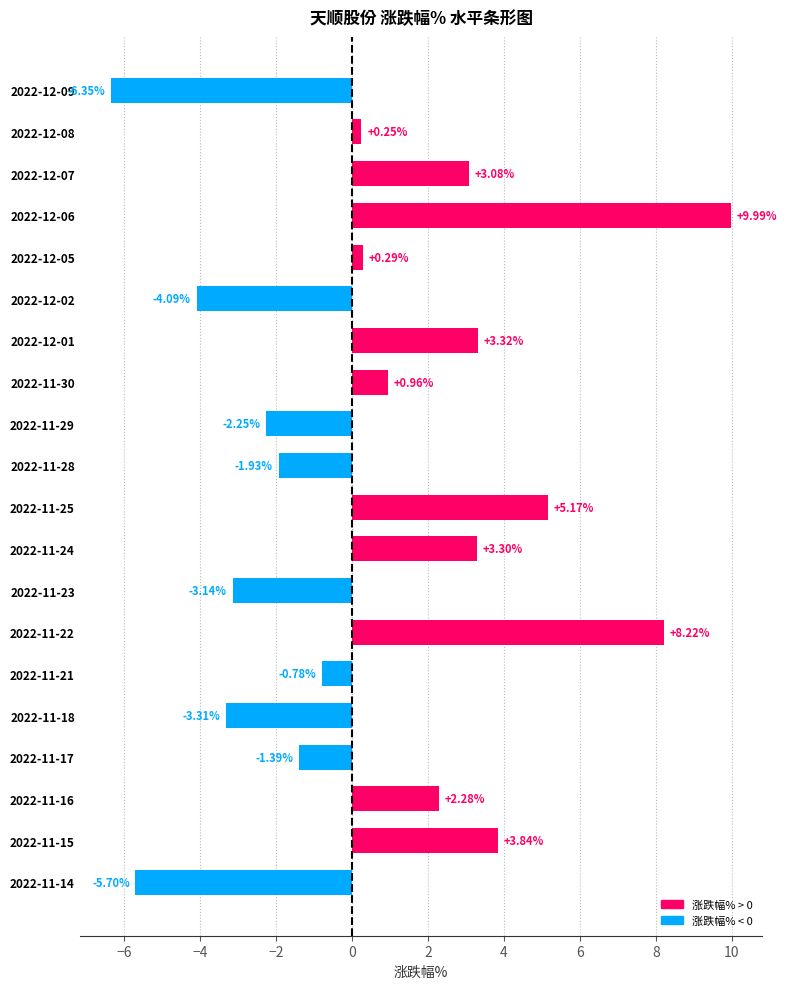

Which label corresponds to the smallest value in the chart?

2022-12-09